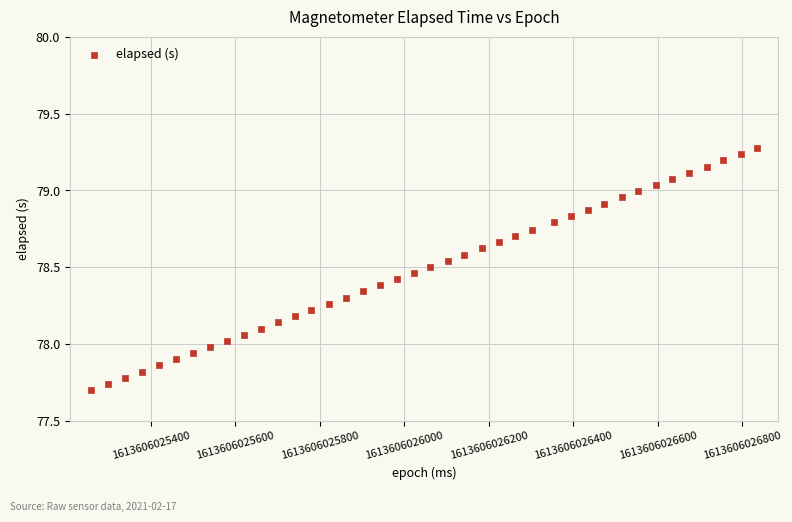

What is the range of Y values (max minus min)?

1.6